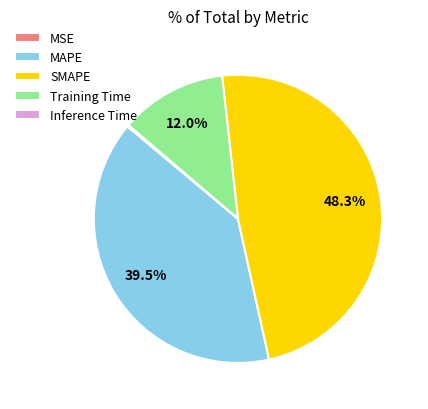

Is MAPE the majority of the pie?

No